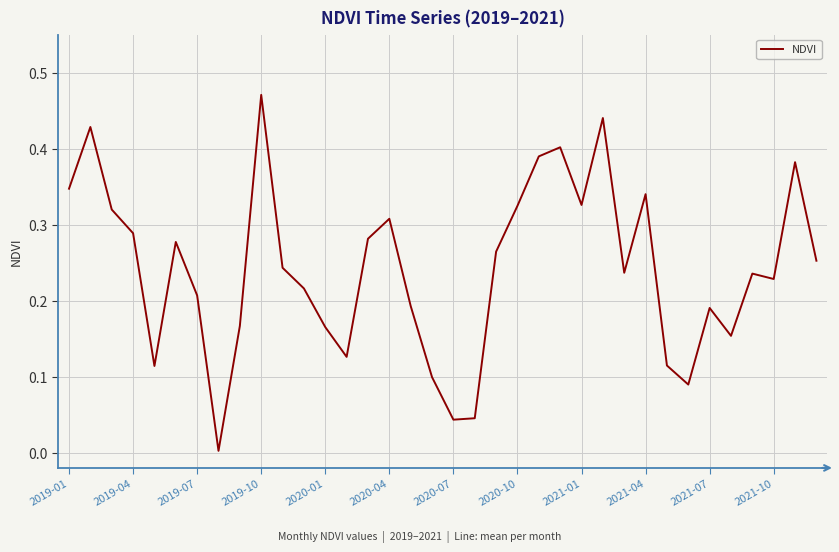

Reading left to right, extract all data points from this chart.

0.3	0.4	0.3	0.3	0.1	0.3	0.2	0.0	0.2	0.5	0.2	0.2	0.2	0.1	0.3	0.3	0.2	0.1	0.0	0.0	0.3	0.3	0.4	0.4	0.3	0.4	0.2	0.3	0.1	0.1	0.2	0.2	0.2	0.2	0.4	0.3